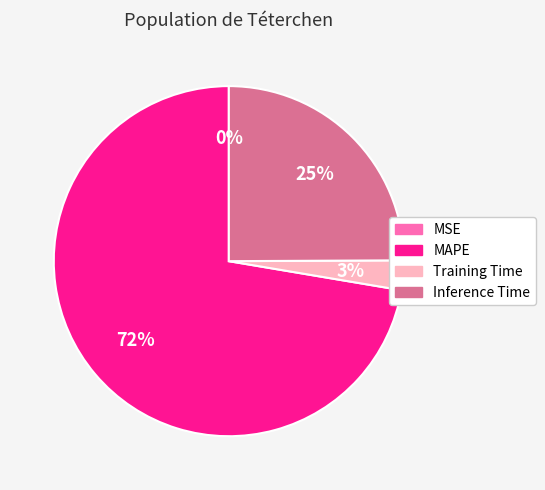

Do Training Time and Inference Time together represent more than half of the pie?

No